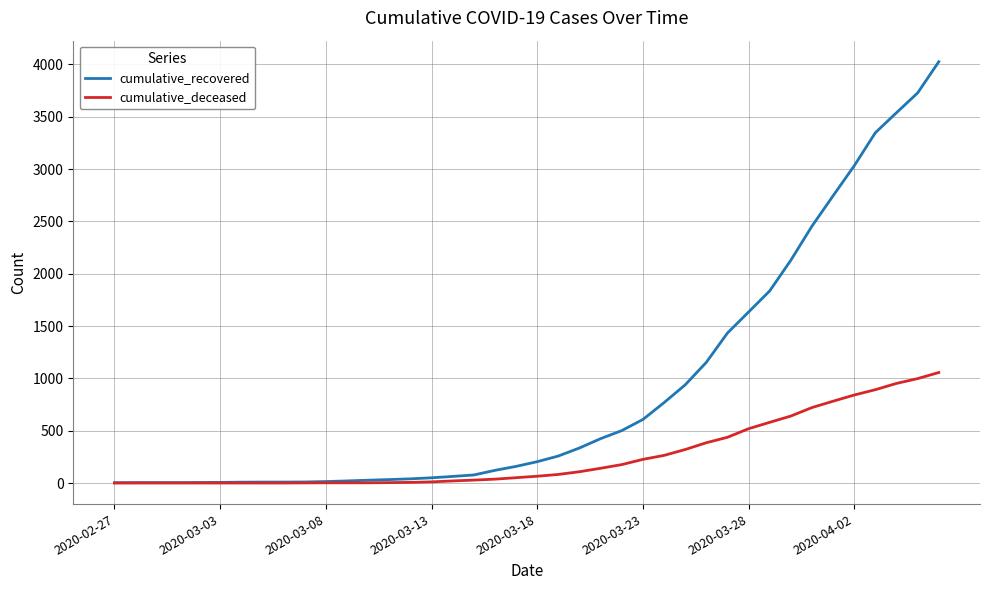

What are all the series names shown in the legend?

cumulative_recovered, cumulative_deceased